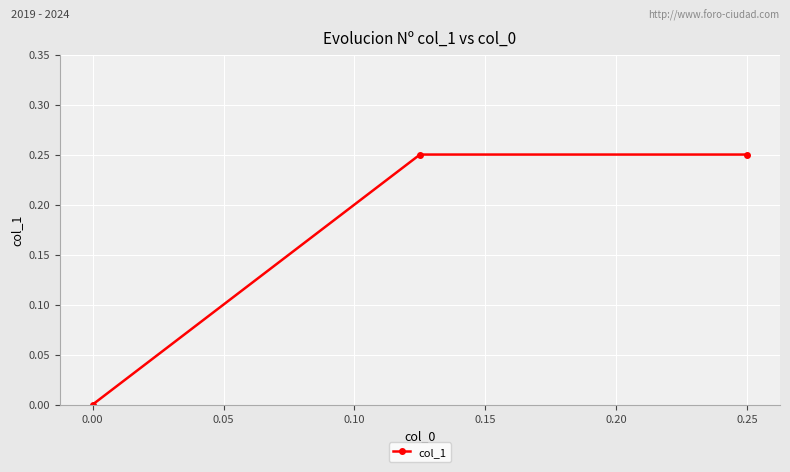

What is the sum of all values?

0.5